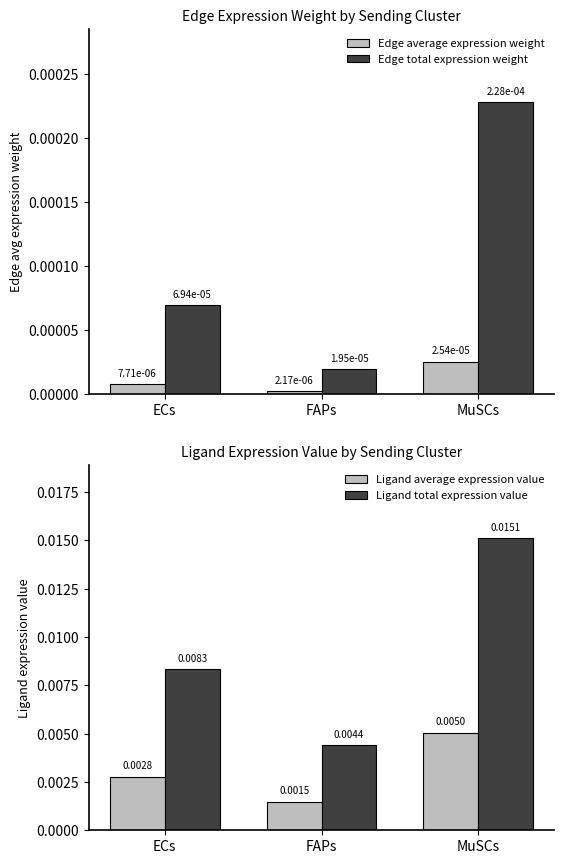

List the series in order of their peak value, lowest first.

Edge average expression weight, Edge total expression weight, Ligand average expression value, Ligand total expression value